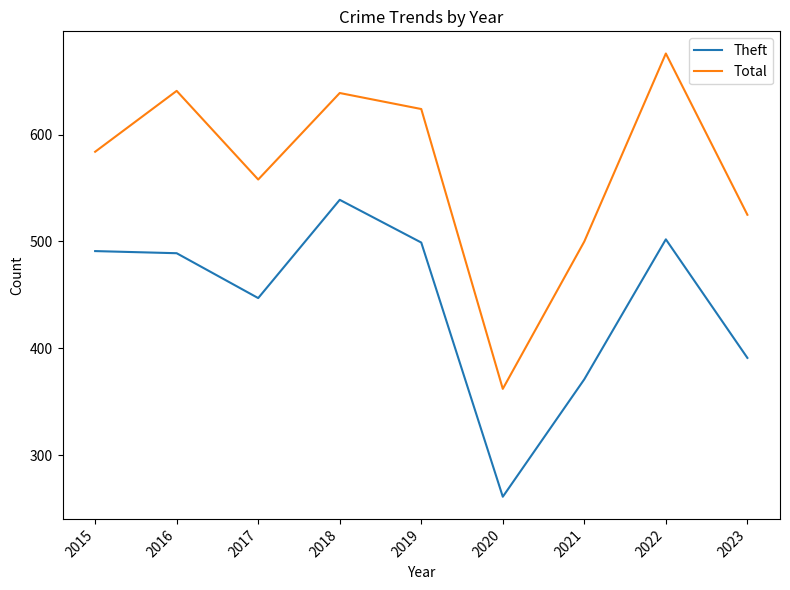

Rank the series at 2023 from lowest to highest value.

Theft, Total